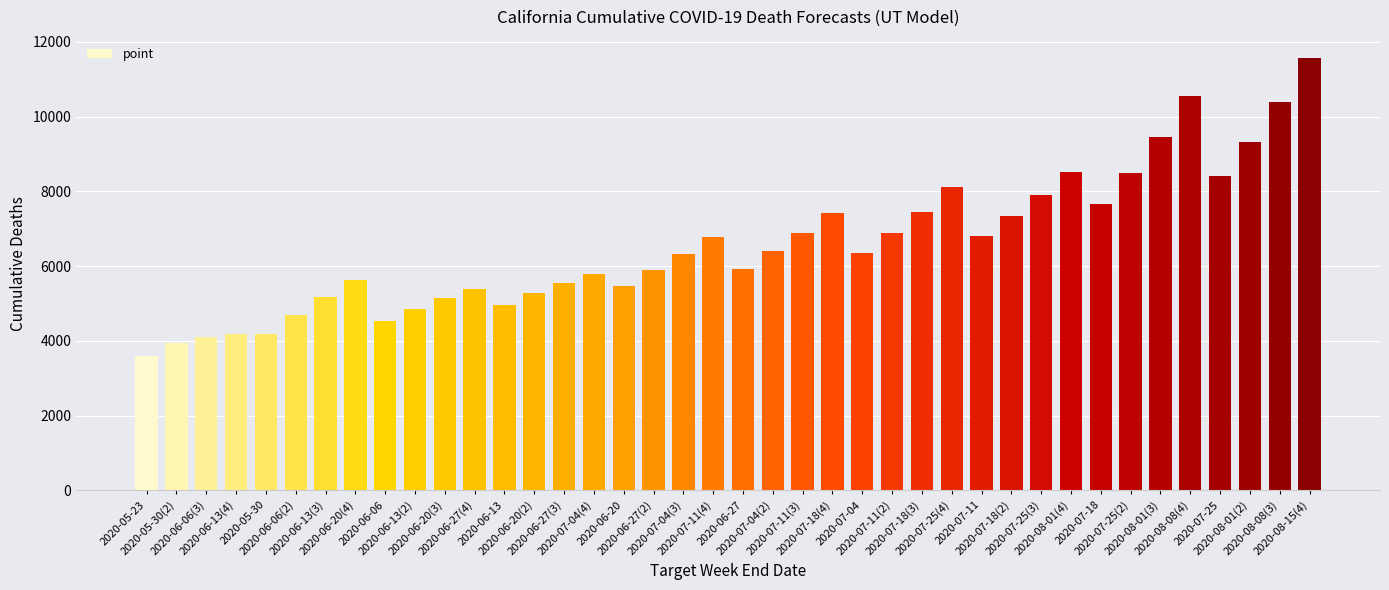

What is the difference between the maximum and minimum values?

7953